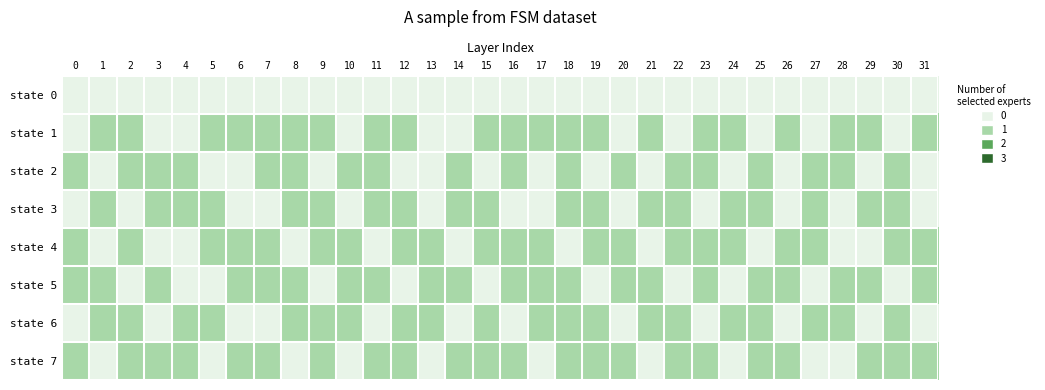

Count the number of data series in this chart.

8